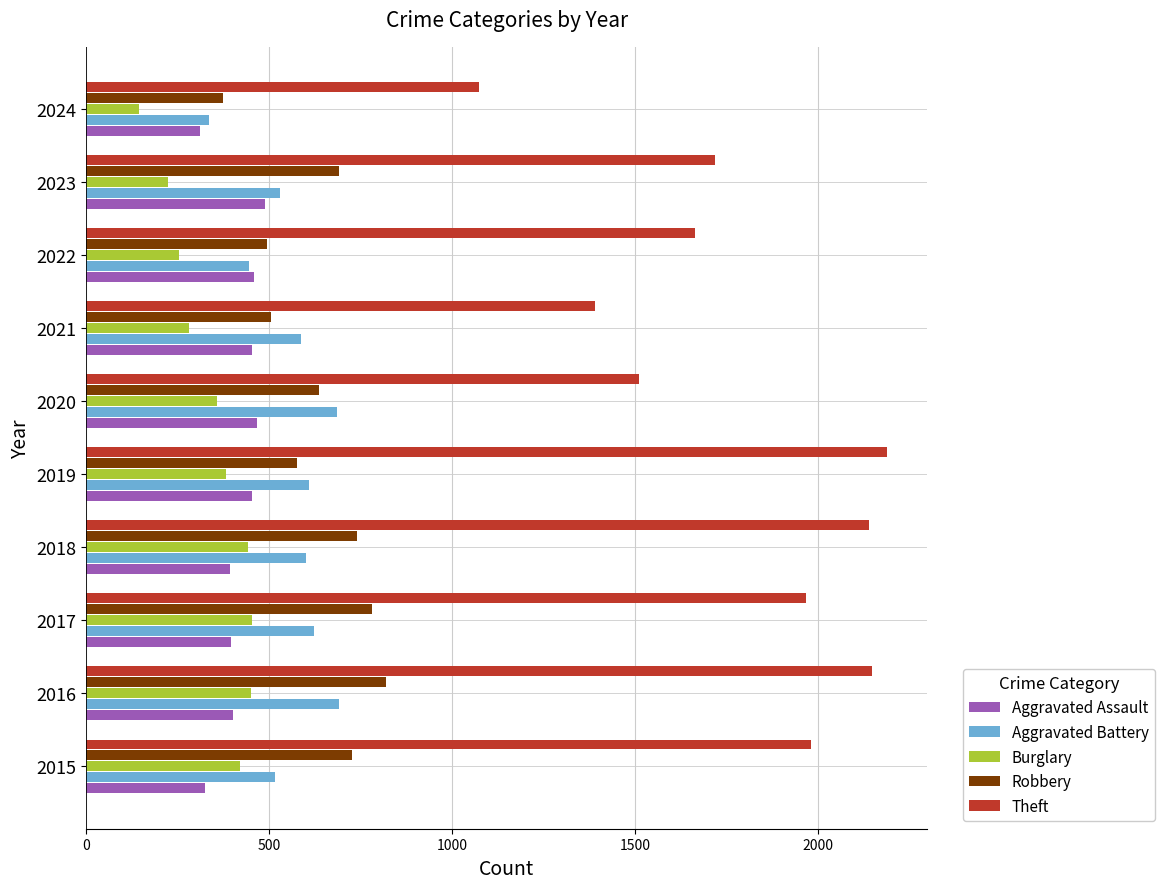

What is the difference between the second highest and second lowest values in the Aggravated Assault series?

143